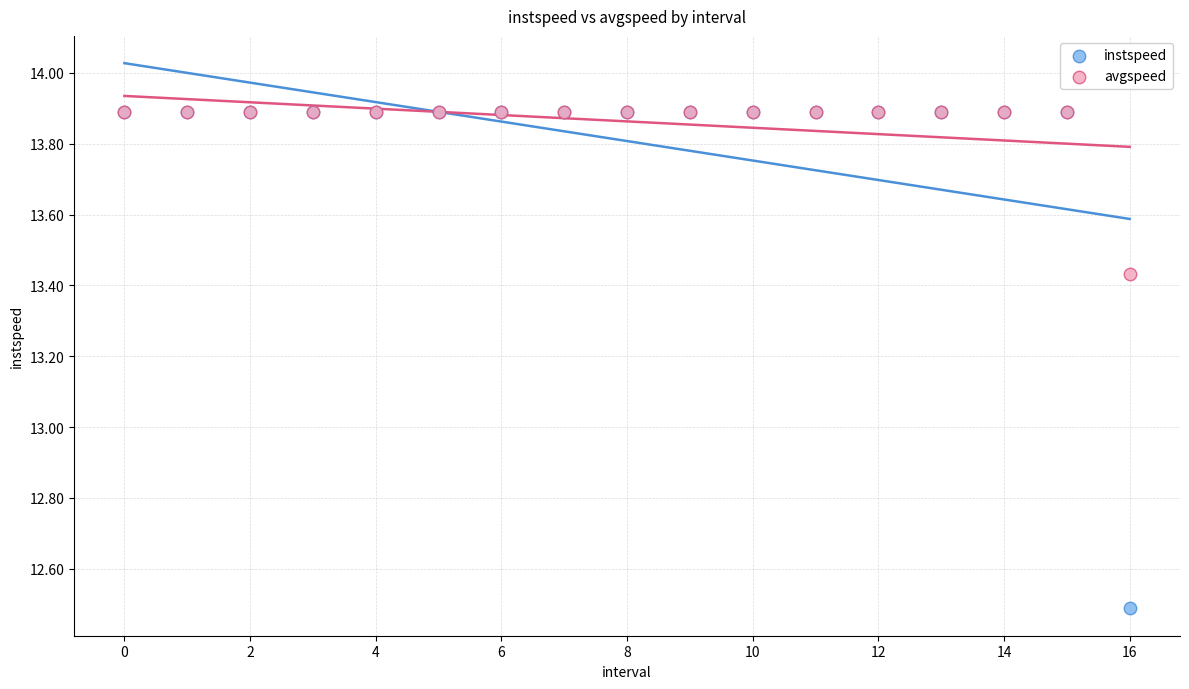

In the instspeed series, what Y value is closest to 13?

12.5